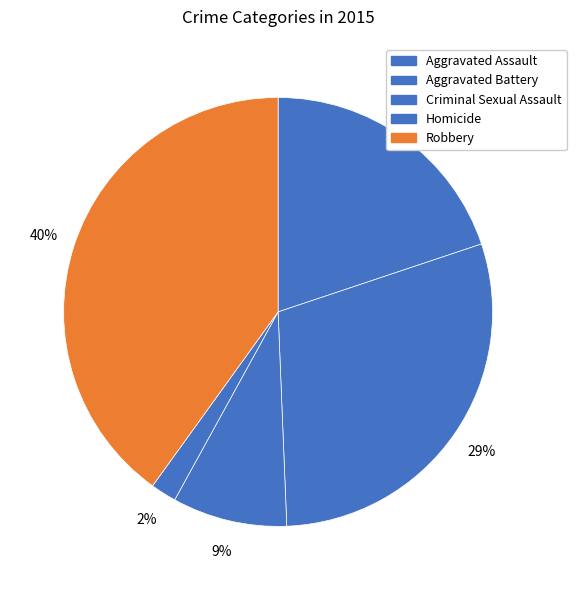

To the nearest percent, what is the difference between the largest and smallest slice percentages?

38%